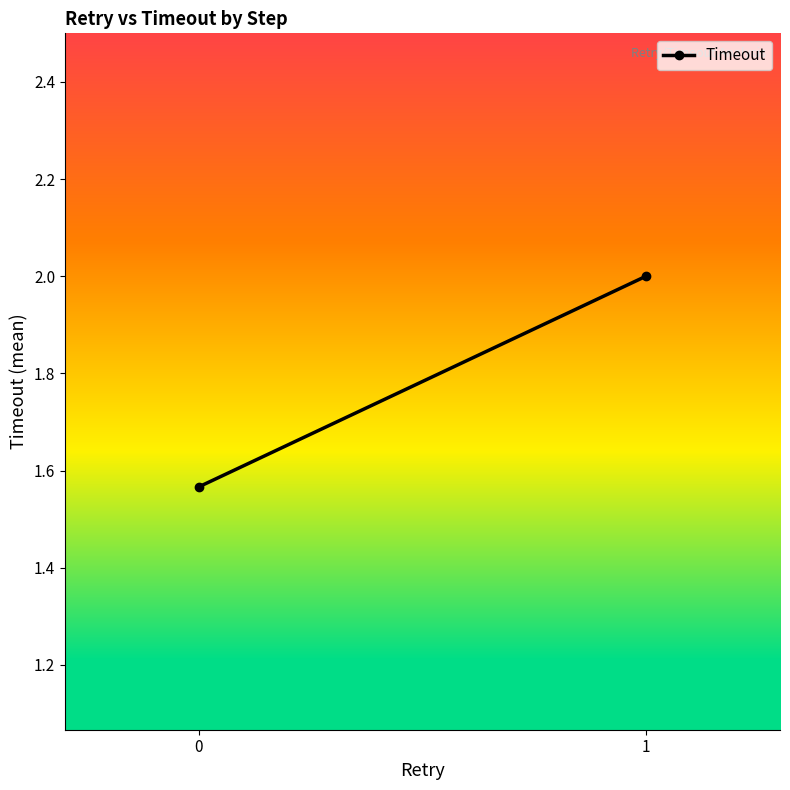

Reading left to right, list all the values displayed in this chart.

0=1.6	1=2.0